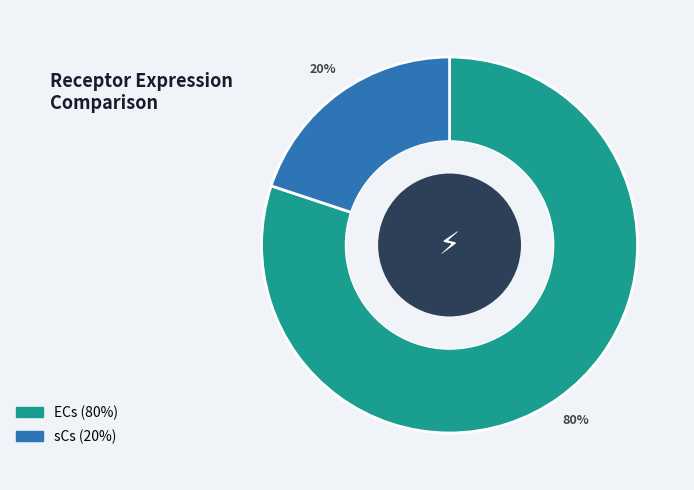

What percentage is the sCs slice, to the nearest percent?

20%